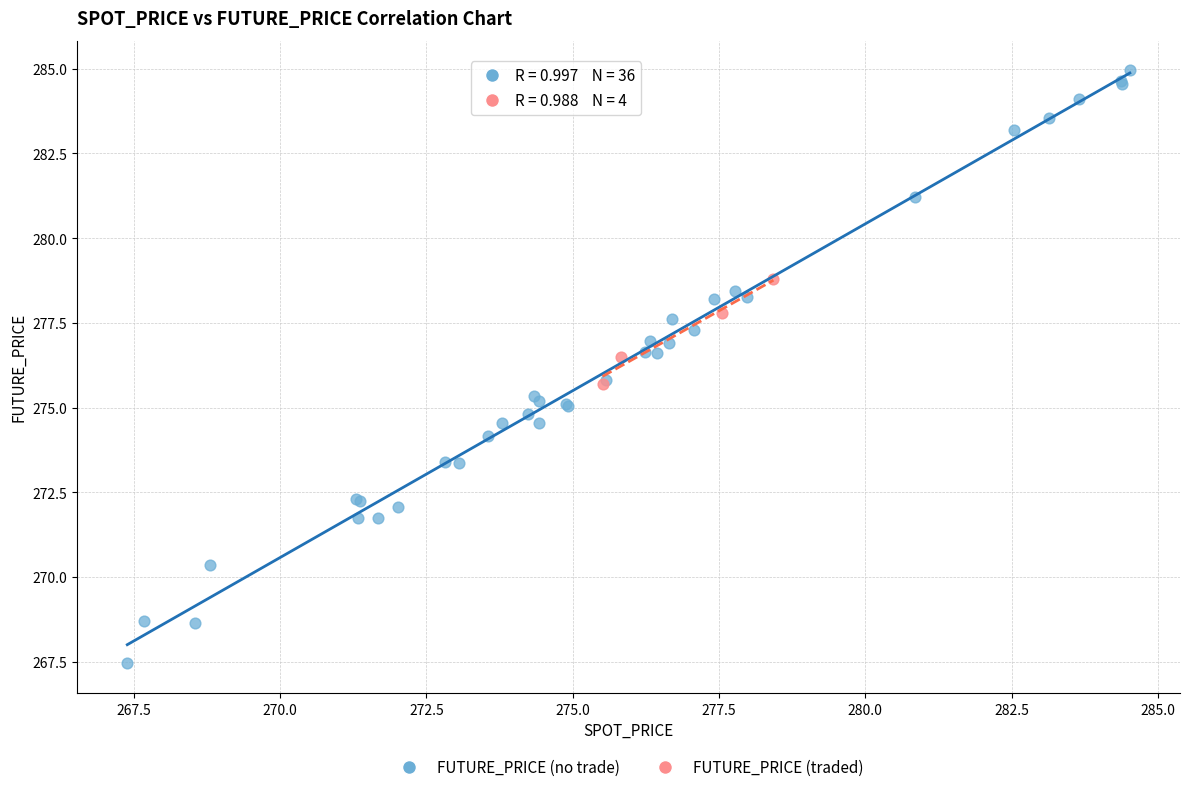

Which series reaches the minimum Y coordinate?

FUTURE_PRICE (no trade)